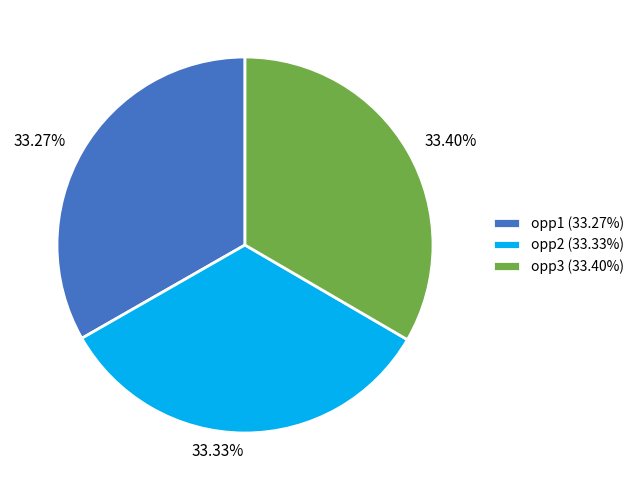

Does opp1 represent more than half of the total?

No